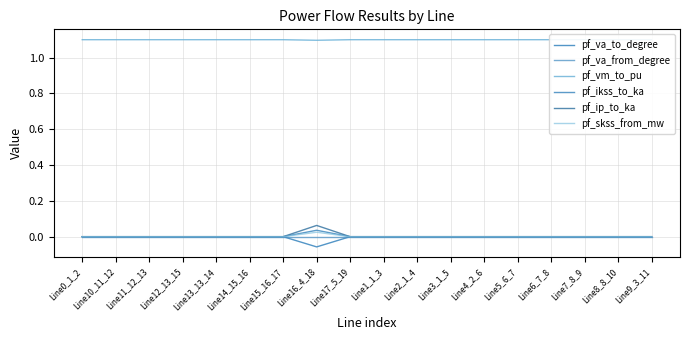

Rank the categories by pf_vm_to_pu value from highest to lowest.

Line0_1_2, Line10_11_12, Line11_12_13, Line12_13_15, Line13_13_14, Line14_15_16, Line15_16_17, Line17_5_19, Line1_1_3, Line3_1_5, Line4_2_6, Line5_6_7, Line6_7_8, Line7_8_9, Line8_8_10, Line9_3_11, Line2_1_4, Line16_4_18